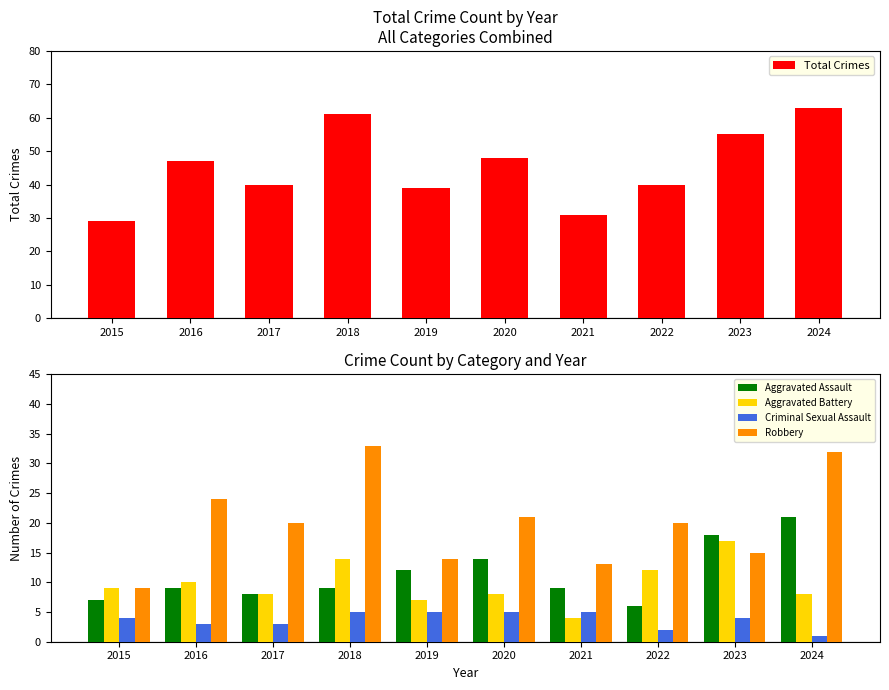

What is the sum of the Criminal Sexual Assault values at 2024 and 2020?

6